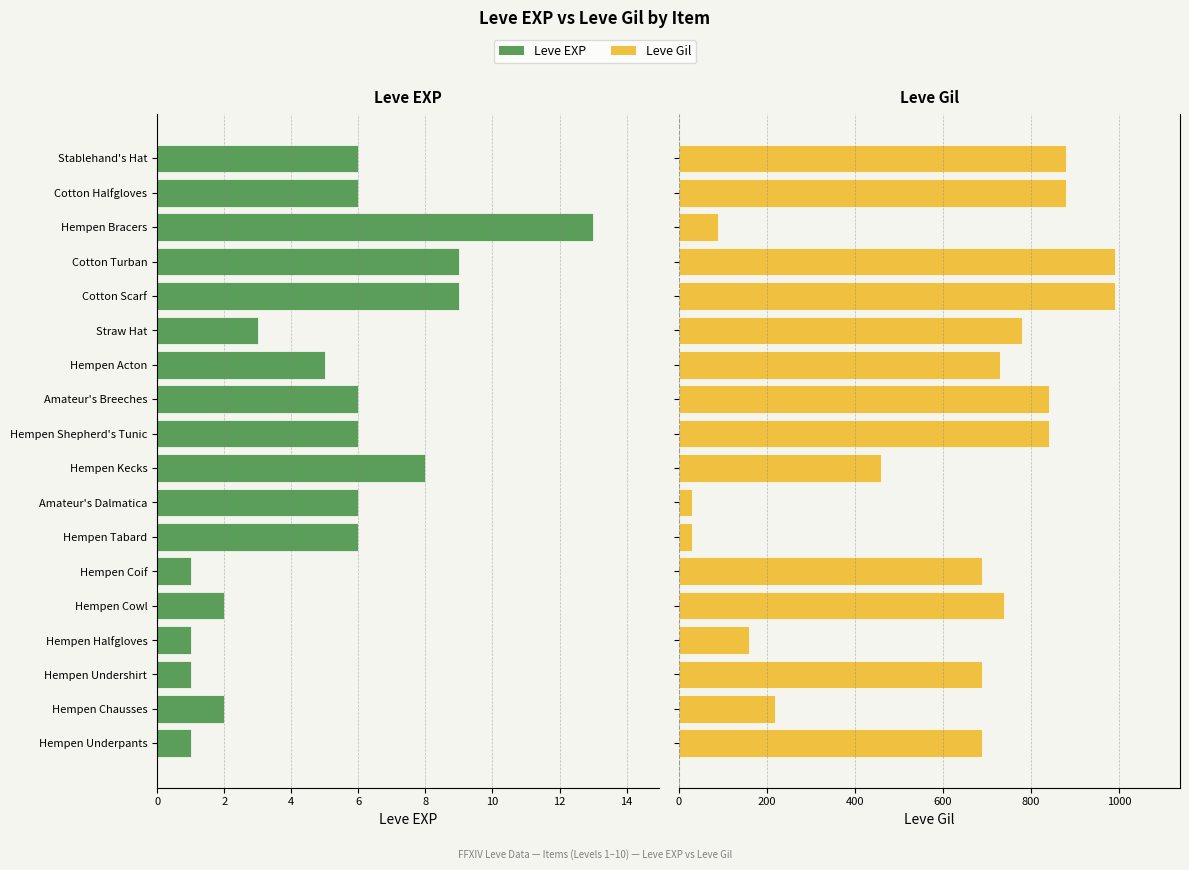

How many data points in Leve Gil are above 730?

8